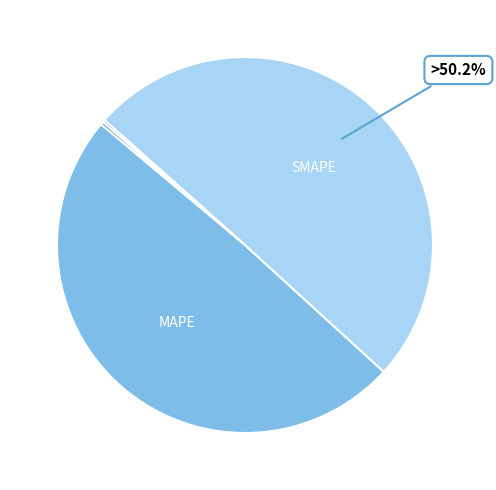

How many slices are in this pie chart?

5